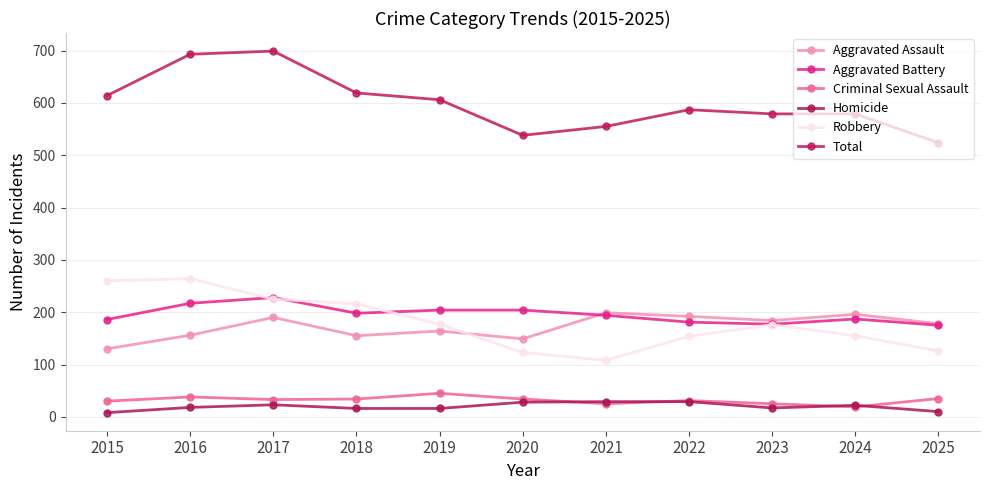

What is the approximate value of Aggravated Assault at 2020, to the nearest 10?

150